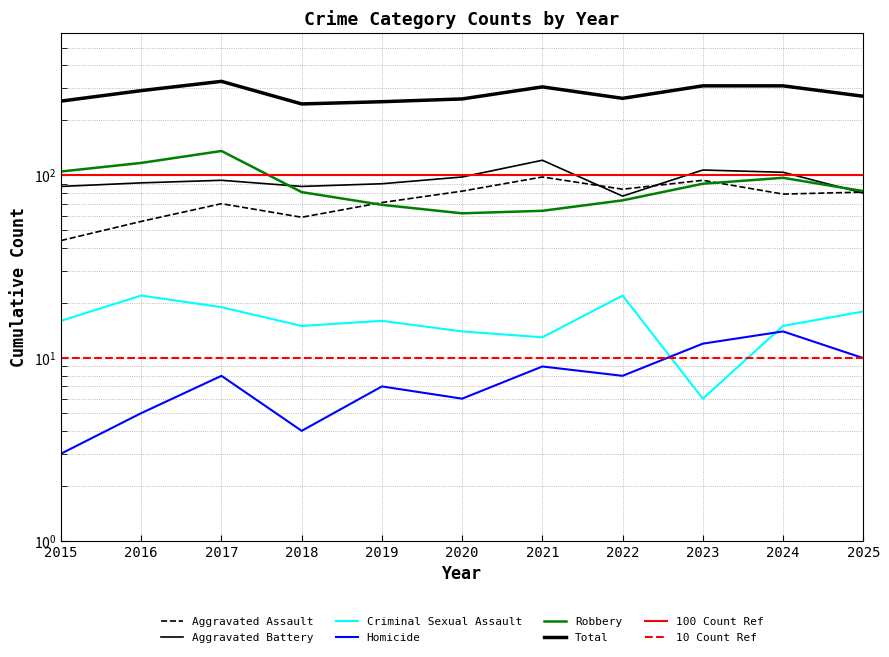

What is the value of the Criminal Sexual Assault point at the 11th from the left?

18